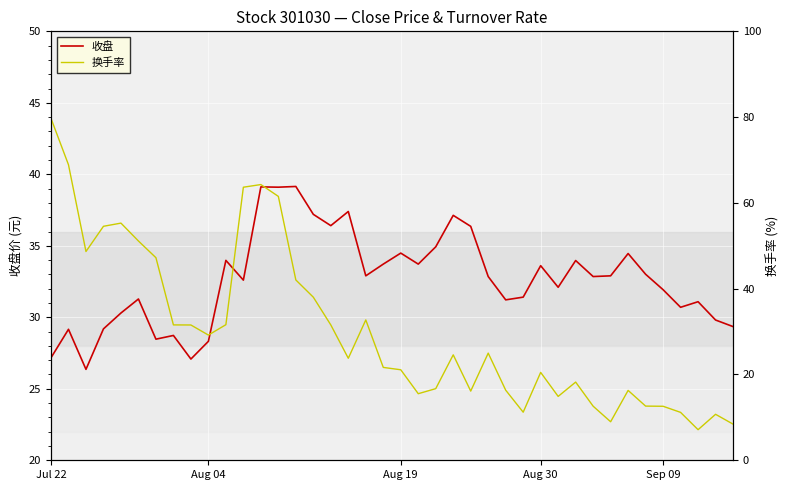

True or false: 收盘 has a value of 39.1 at 12.

True